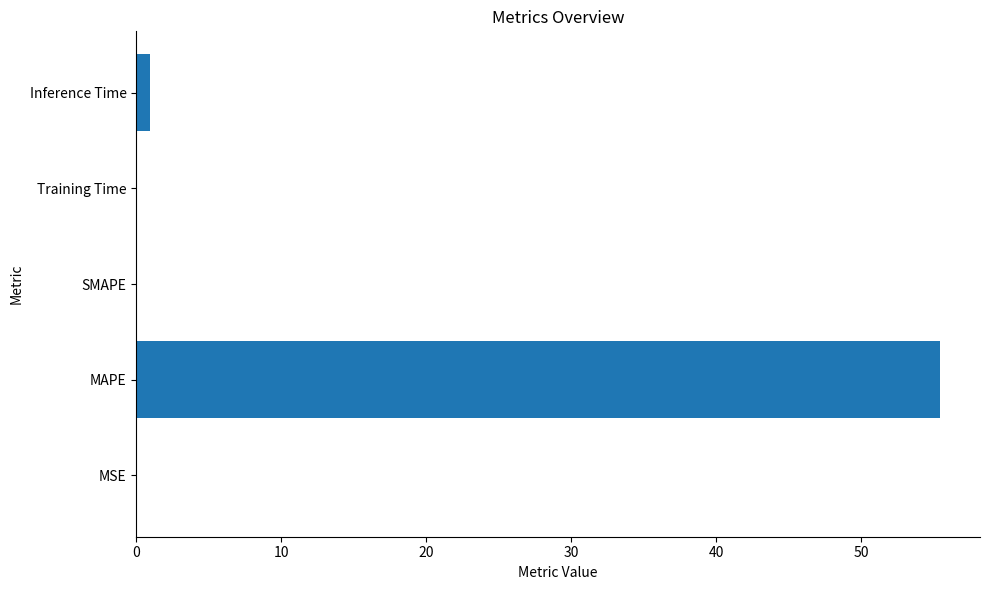

How many series are shown in this chart?

1